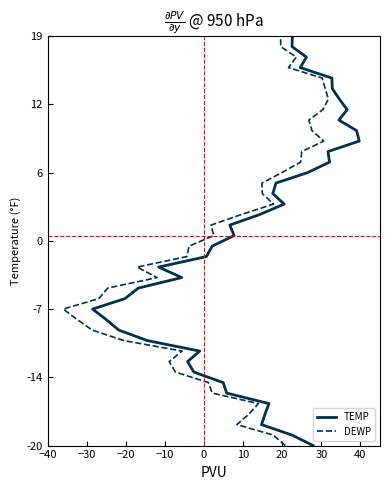

Which series has the largest range (max minus min)?

TEMP